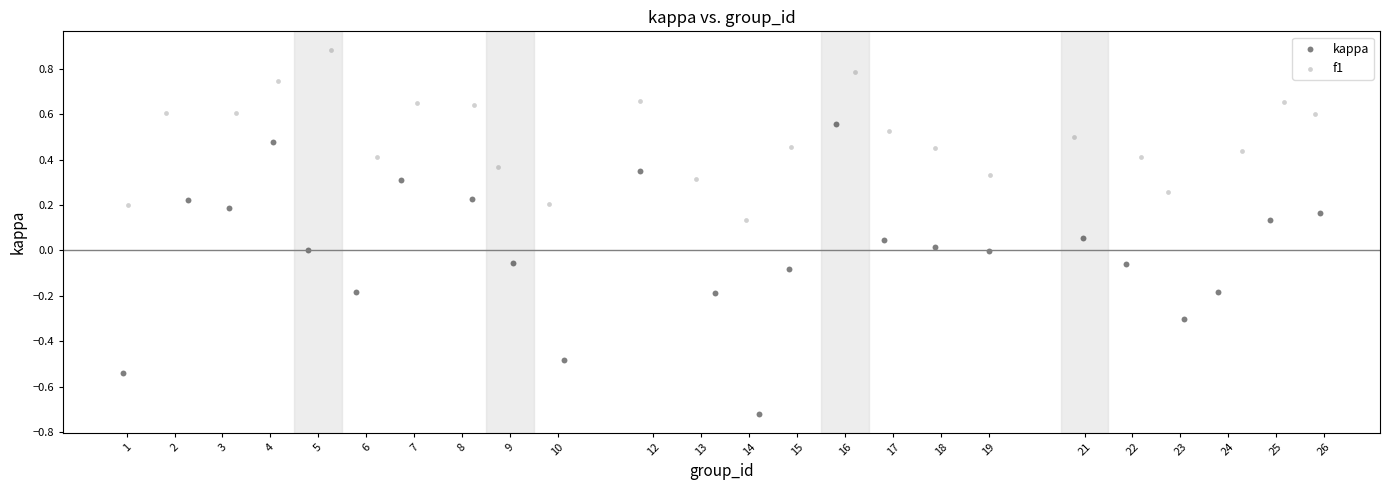

Which series contains the lowest Y value?

kappa